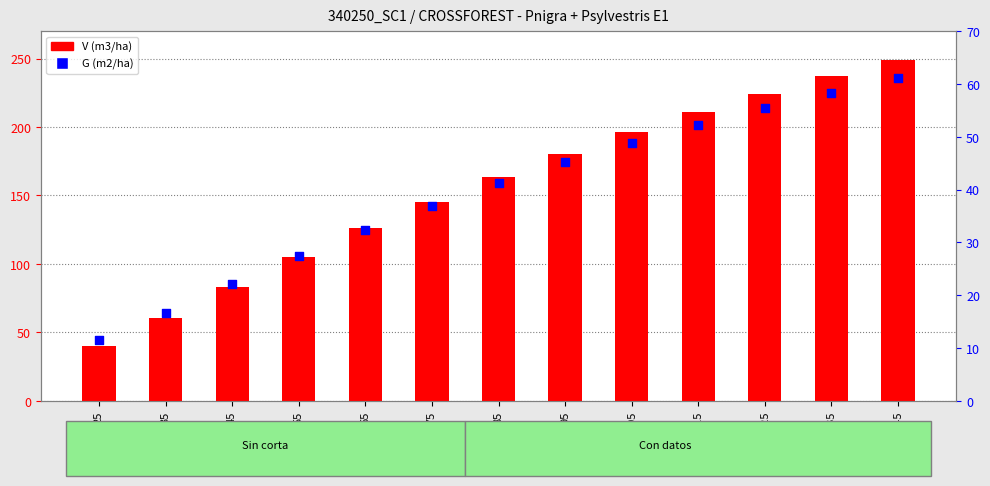

Which series reaches the maximum Y coordinate?

V (m3/ha)